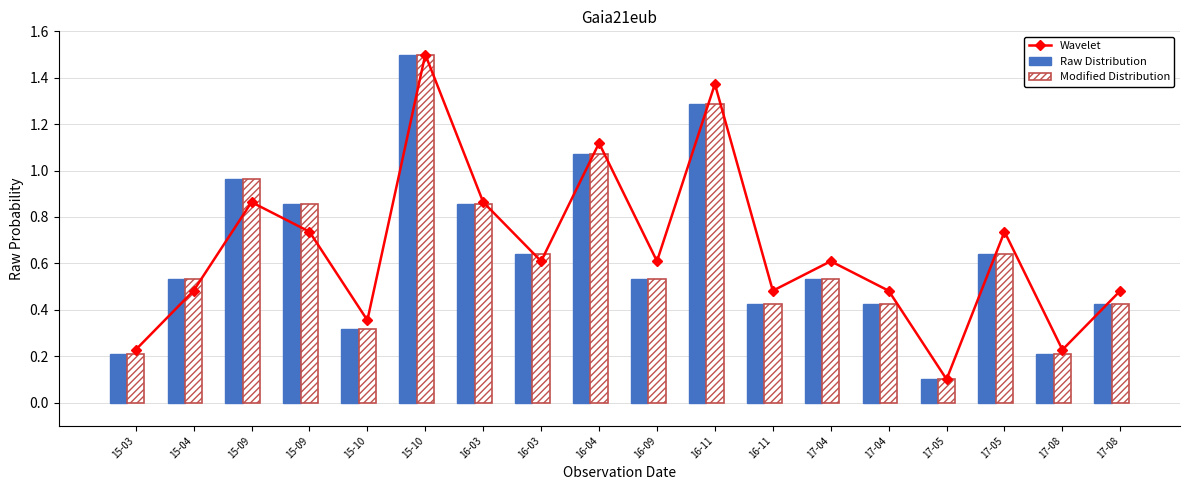

Reading left to right, transcribe all the data shown in this chart.

Wavelet: 15-03=0.2	15-04=0.5	15-09=0.9	15-09=0.7	15-10=0.4	15-10=1.5	16-03=0.9	16-03=0.6	16-04=1.1	16-09=0.6	16-11=1.4	16-11=0.5	17-04=0.6	17-04=0.5	17-05=0.1	17-05=0.7	17-08=0.2	17-08=0.5
Raw Distribution: 15-03=0.2	15-04=0.5	15-09=1.0	15-09=0.9	15-10=0.3	15-10=1.5	16-03=0.9	16-03=0.6	16-04=1.1	16-09=0.5	16-11=1.3	16-11=0.4	17-04=0.5	17-04=0.4	17-05=0.1	17-05=0.6	17-08=0.2	17-08=0.4
Modified Distribution: 15-03=0.2	15-04=0.5	15-09=1.0	15-09=0.9	15-10=0.3	15-10=1.5	16-03=0.9	16-03=0.6	16-04=1.1	16-09=0.5	16-11=1.3	16-11=0.4	17-04=0.5	17-04=0.4	17-05=0.1	17-05=0.6	17-08=0.2	17-08=0.4